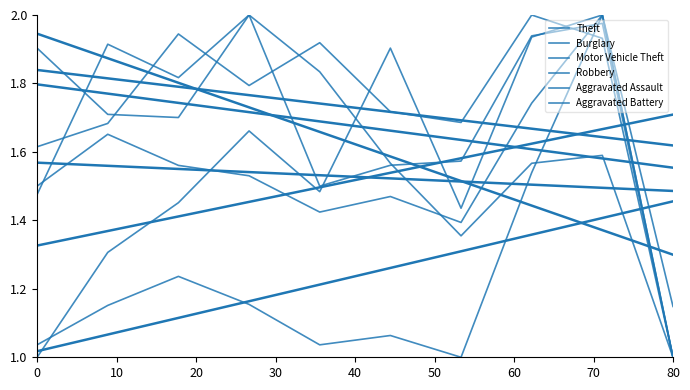

How many data points does each series have?

10